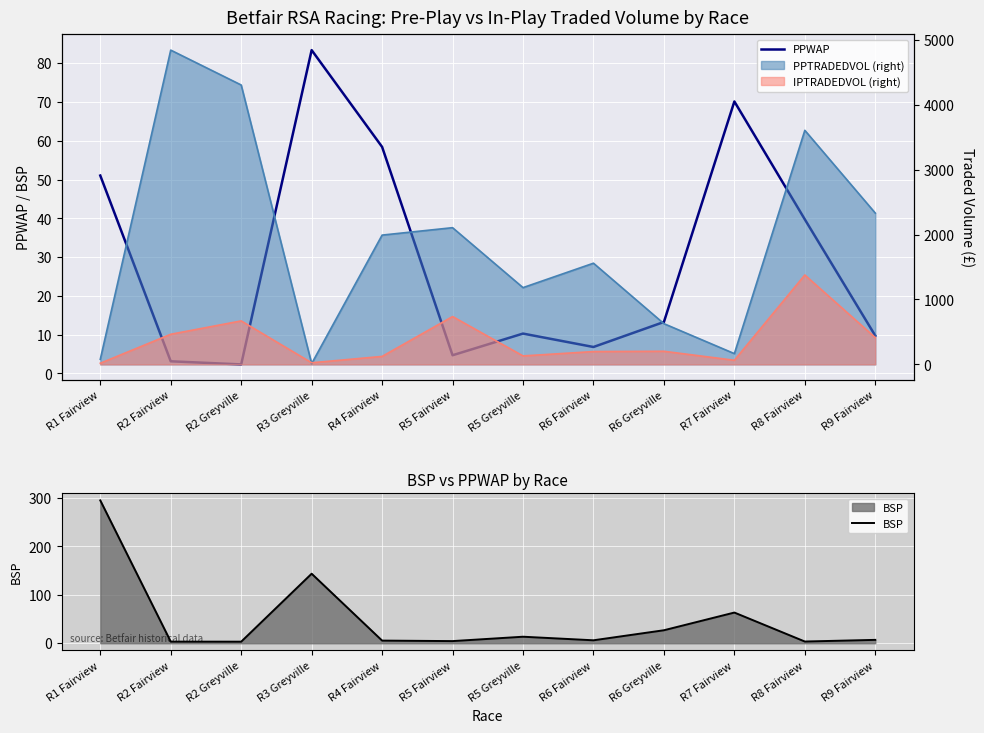

What position from the right is R2 Greyville?

10